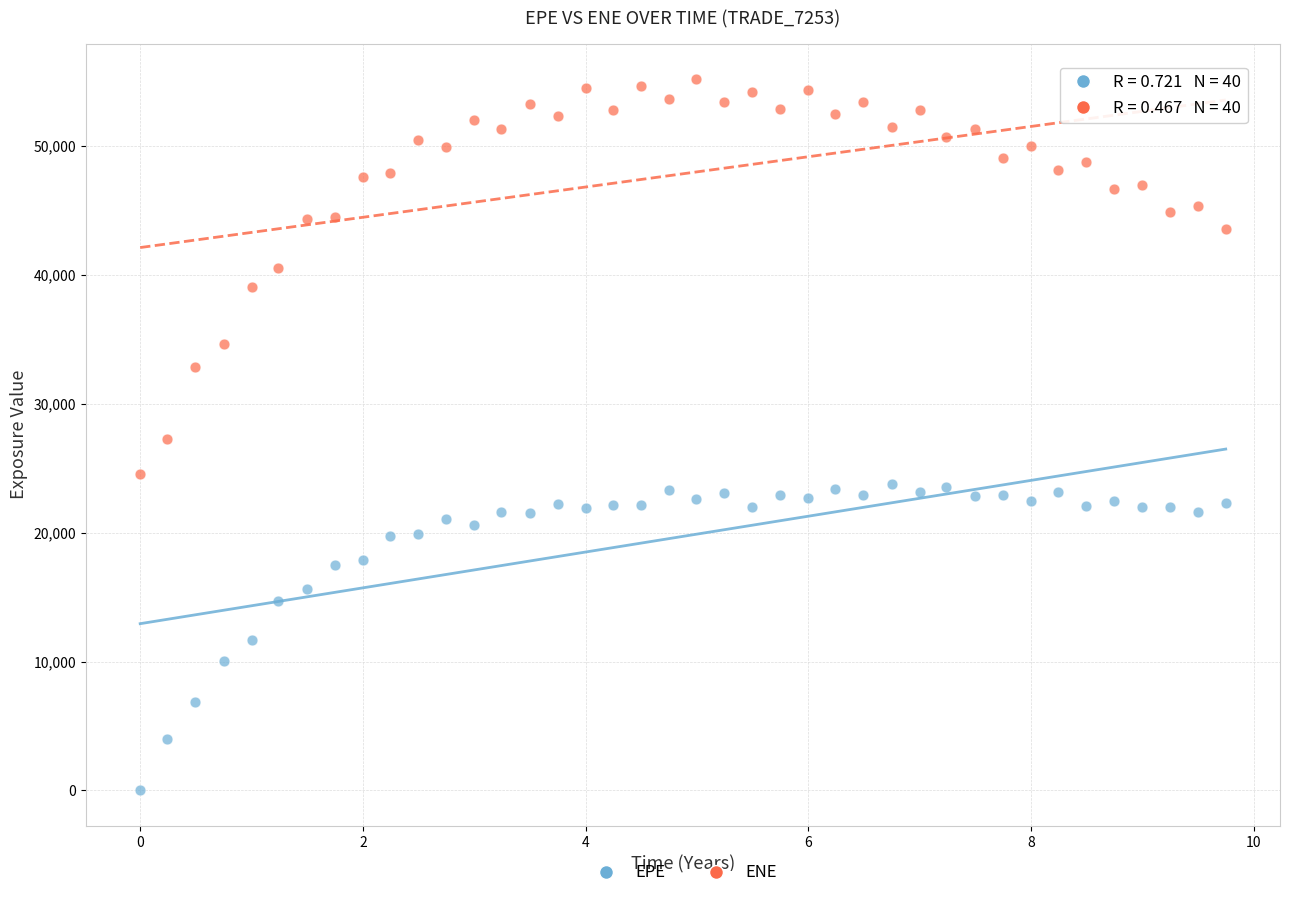

Across all data points, what is the range of Y values (max minus min)?

55193.5